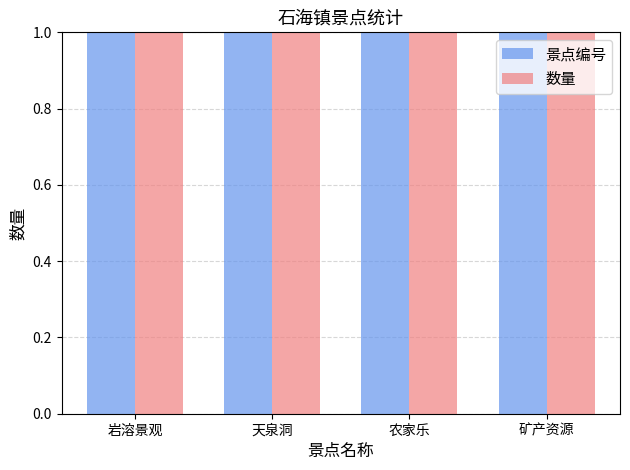

What is the lowest value of the 数量 series?

1